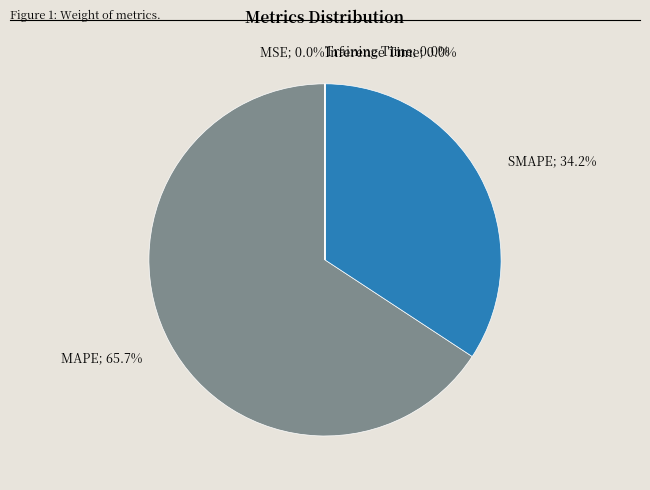

Is there a majority slice in this chart?

Yes